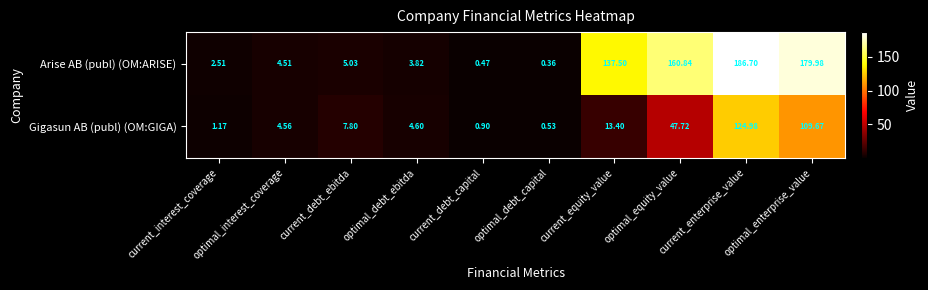

Rank the series by their maximum value, from lowest to highest.

Gigasun AB (publ) (OM:GIGA), Arise AB (publ) (OM:ARISE)